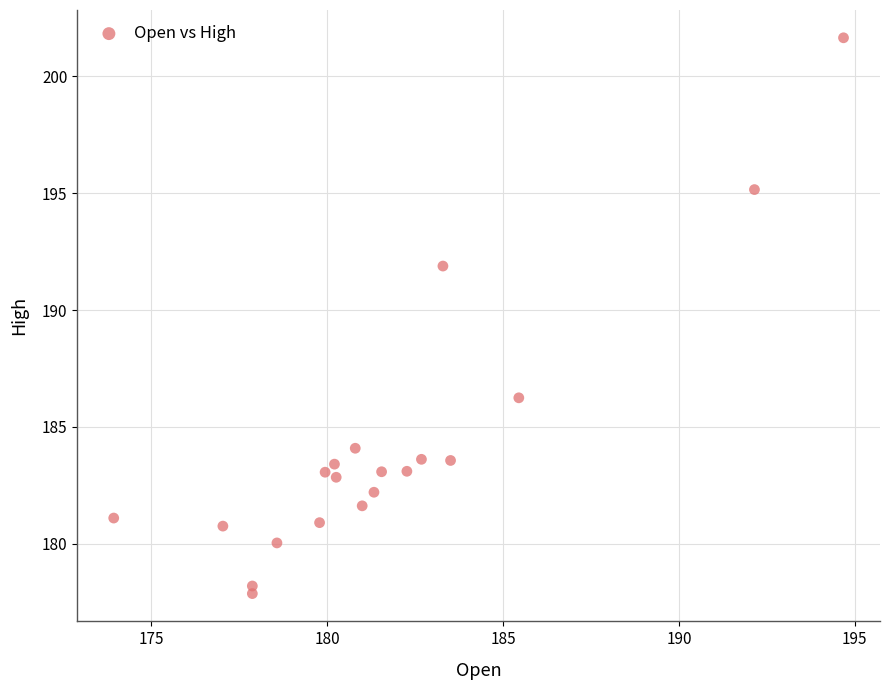

What is the range of X values (max minus min)?

20.8